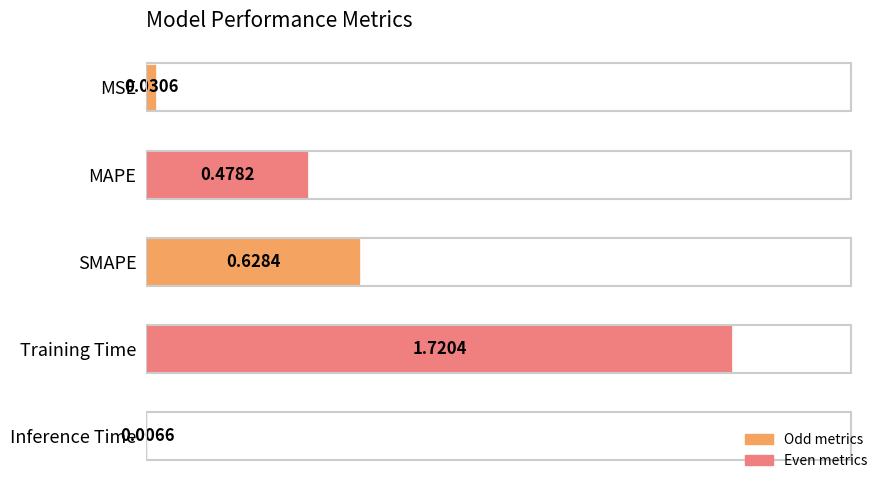

Which label corresponds to the smallest value in the chart?

Inference Time